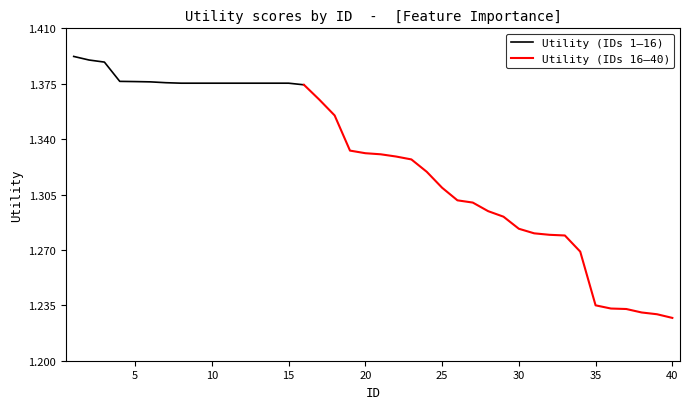

What is the difference between the second highest and second lowest values?

0.2